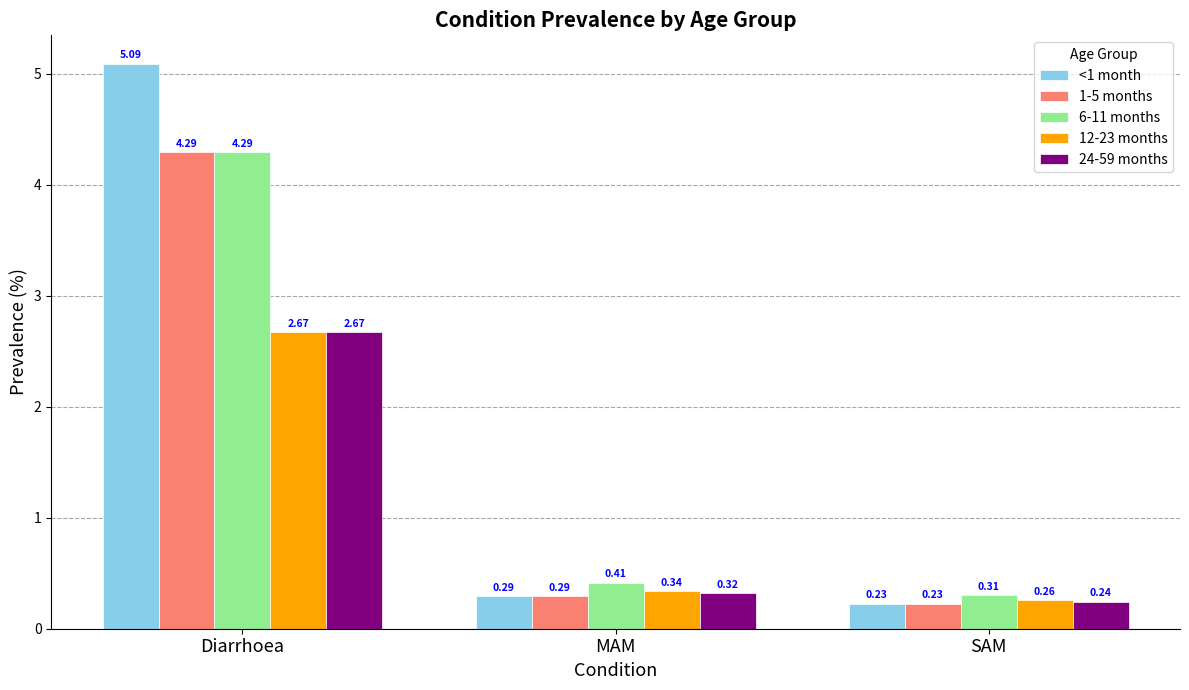

What is the greatest value displayed?

5.1